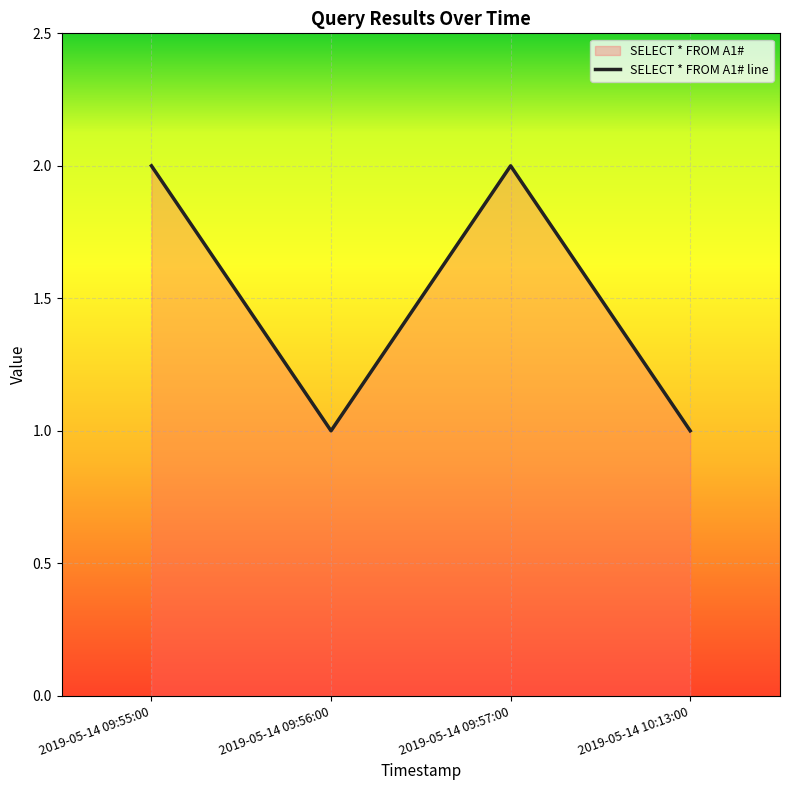

How many values are between 1 and 2?

4